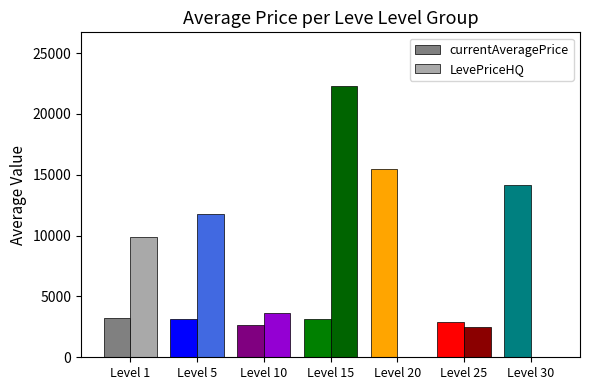

Which series changed the most between Level 5 and Level 25?

LevePriceHQ